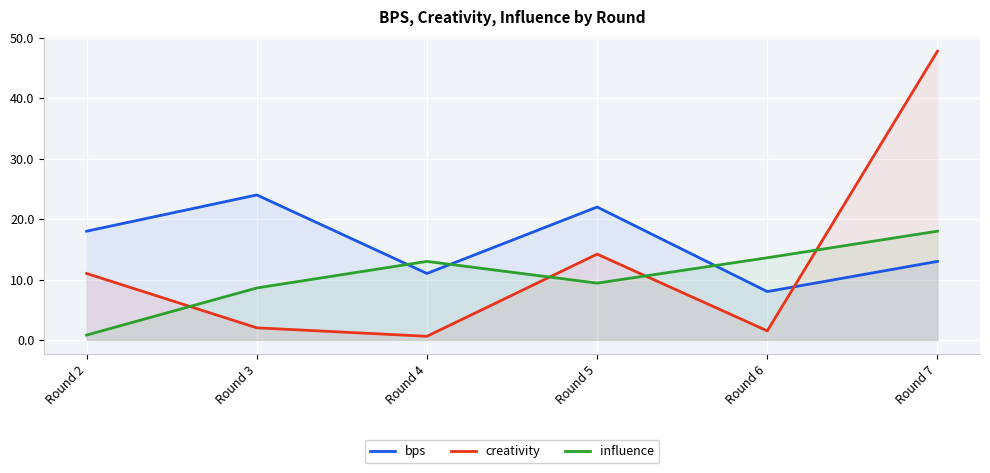

True or false: influence and creativity cross at least once.

True